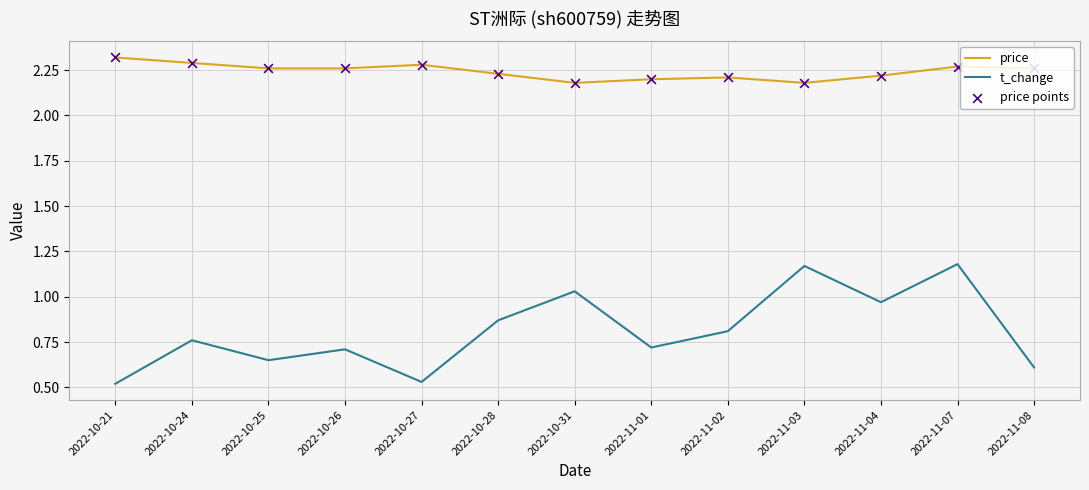

Which series has the widest spread of values?

t_change